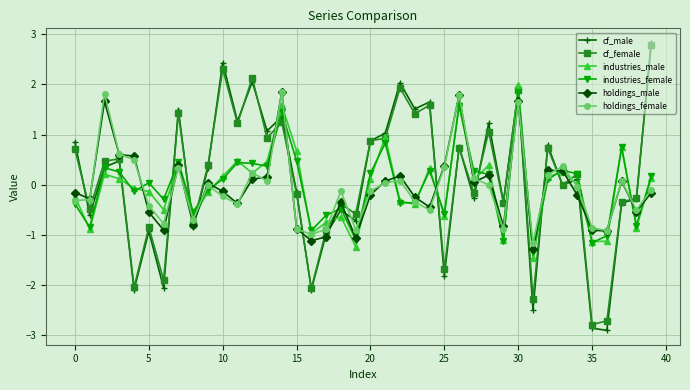

What is the value of the industries_female point at the 3rd from the left?

0.3